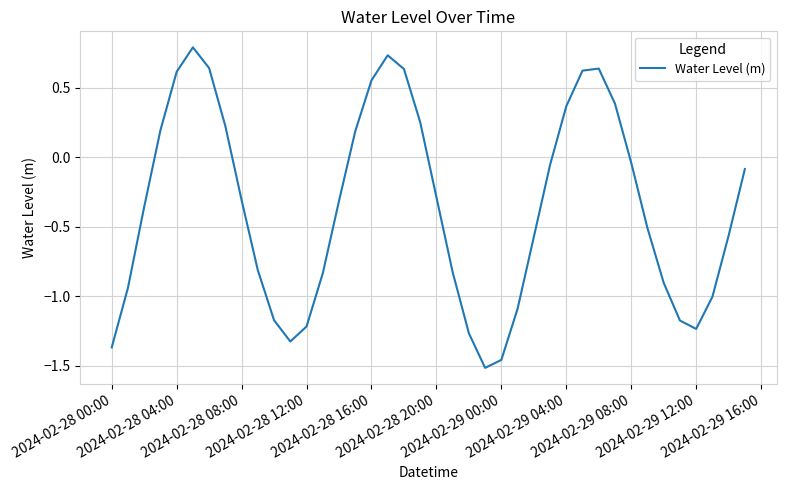

What is the greatest value displayed?

0.8